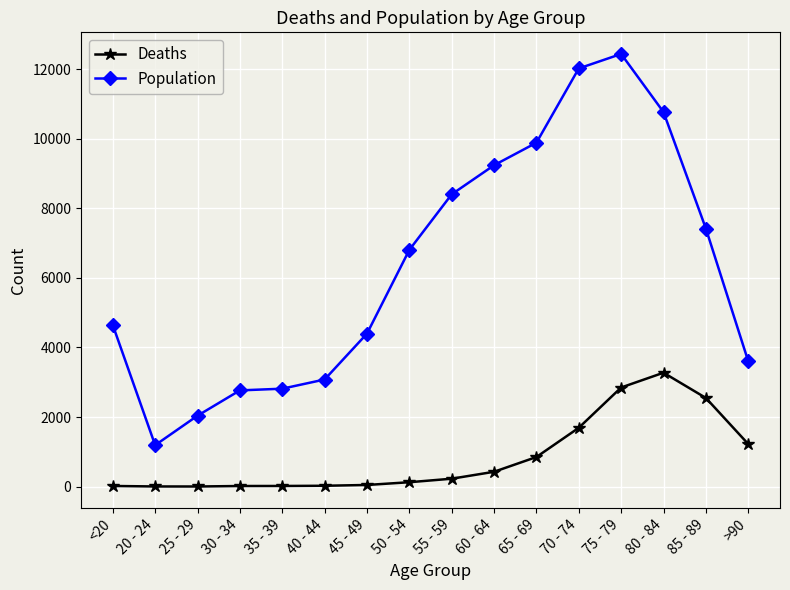

The value of Population at 60 - 64 is 9236. True or false?

True